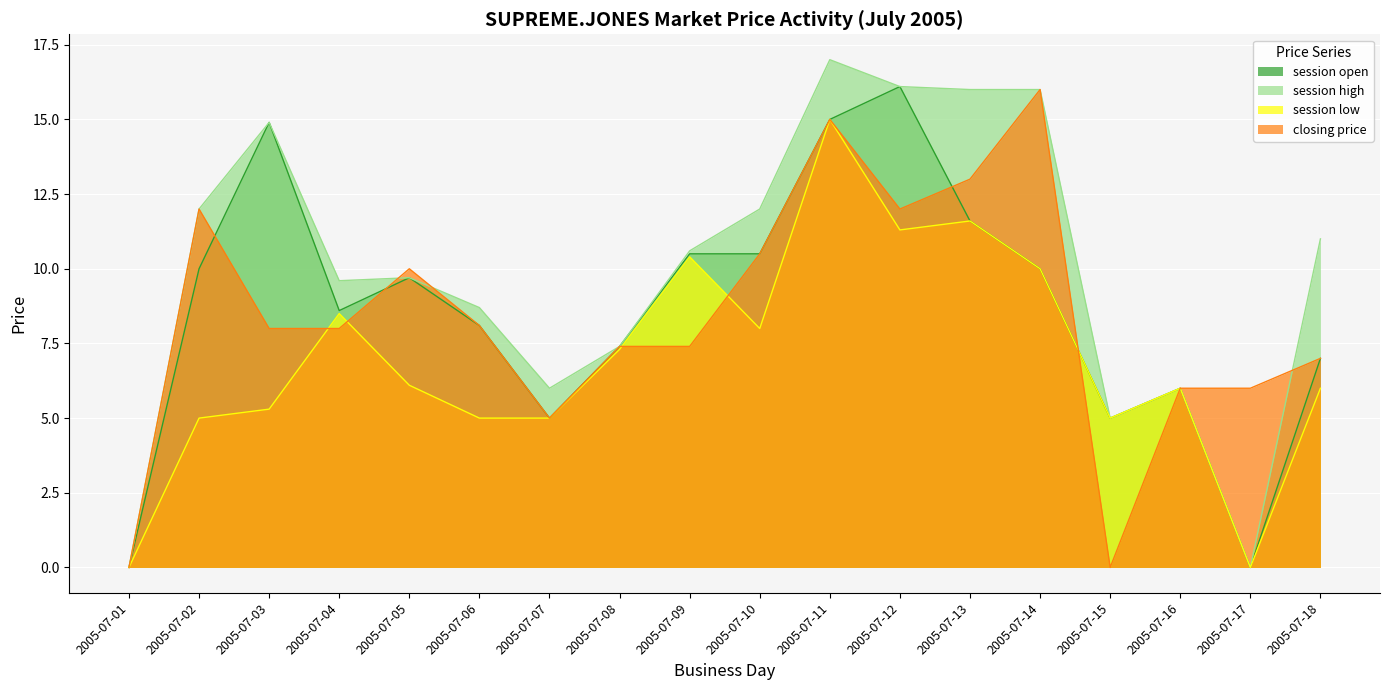

List the series in order of their peak value, highest first.

session high, session open, closing price, session low